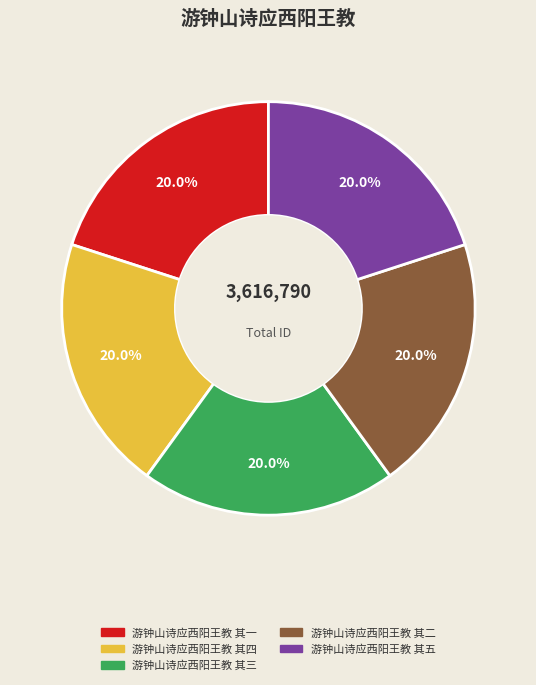

To the nearest percent, what portion does 游钟山诗应西阳王教 其一 represent?

20%